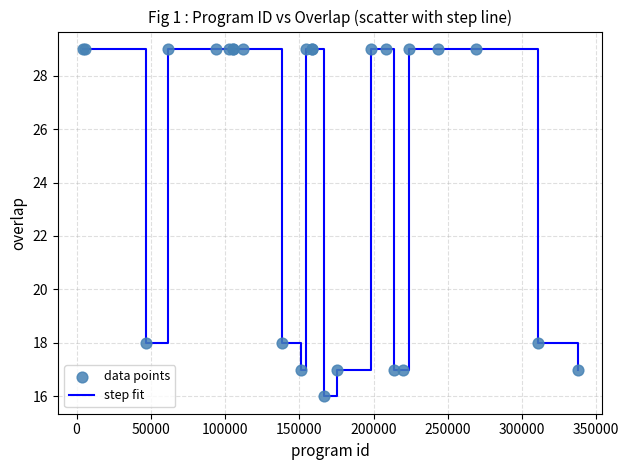

What is the minimum value shown in the chart?

16